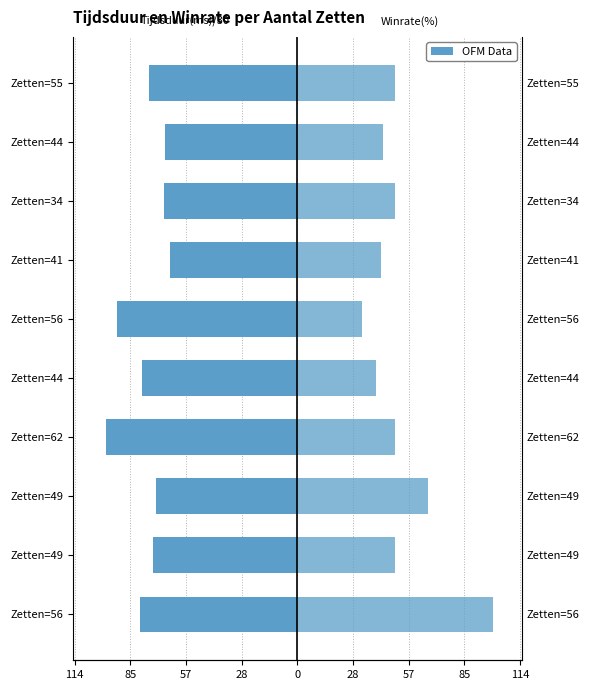

Reading left to right, transcribe all the data shown in this chart.

Tijdsduur(ms) /30: -80.5	-73.8	-72.5	-98.1	-79.7	-92.4	-65.2	-68.5	-67.9	-75.9
Winrate(%): 100.0	50.0	67.0	50.0	40.0	33.0	43.0	50.0	44.0	50.0